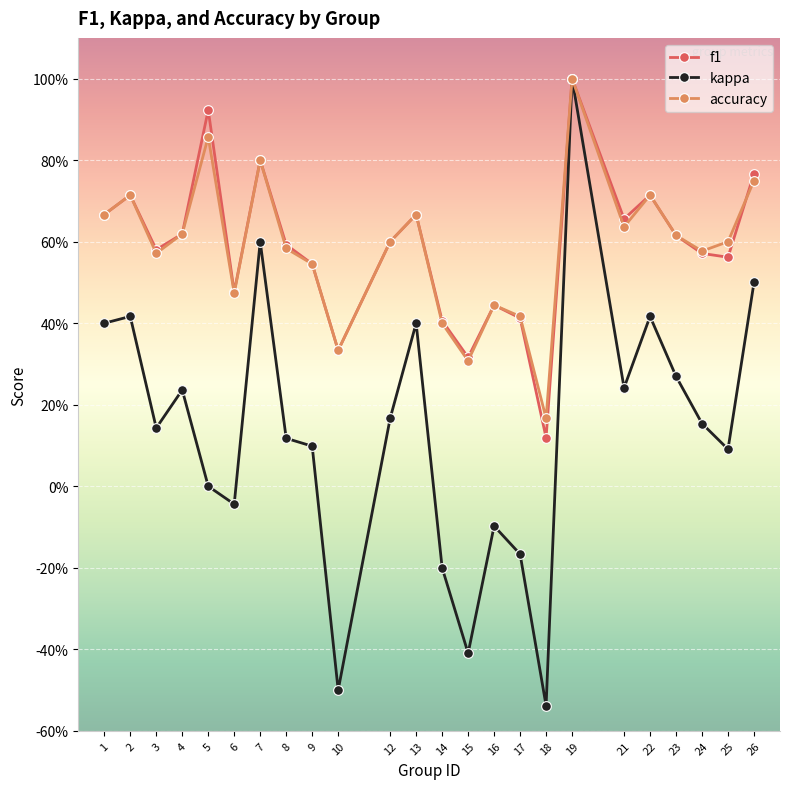

What is the average value of the kappa series?

0.1